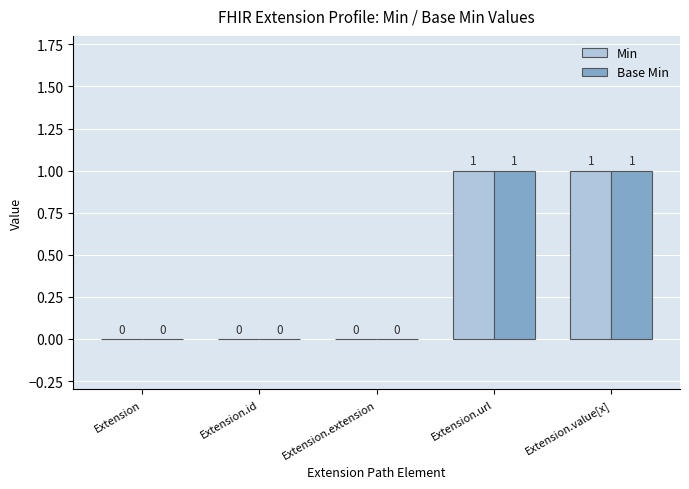

The value of Min at Extension.value[x] is 1. True or false?

True